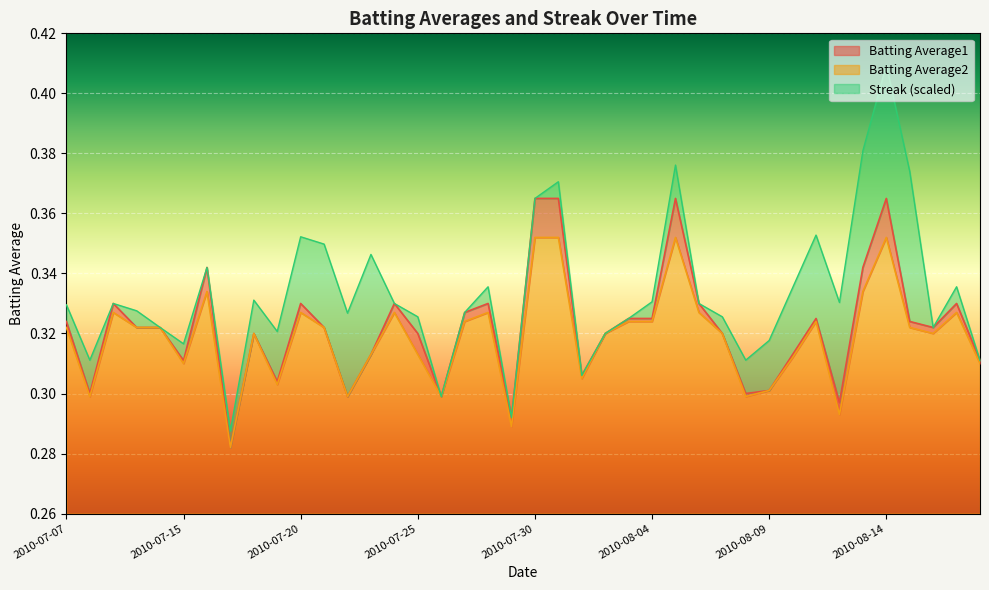

True or false: Batting Average1 and Batting Average2 cross at least once.

False